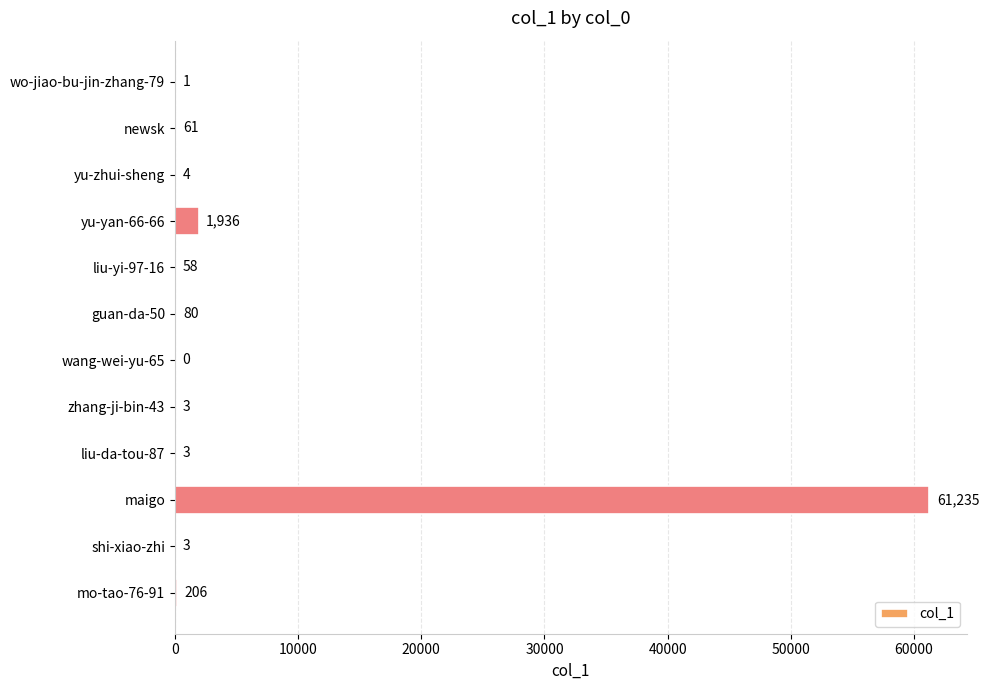

Where is the data nearest to the value 30617?

yu-yan-66-66